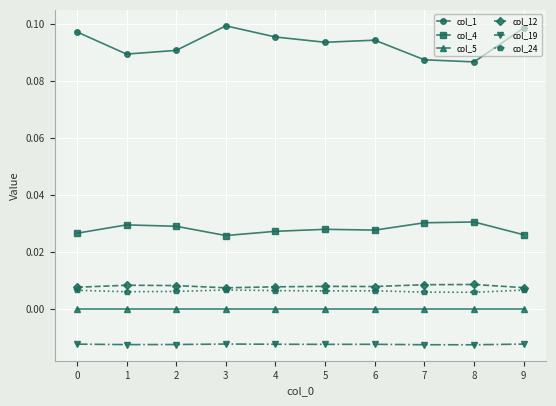

What are all the series names shown in the legend?

col_1, col_4, col_5, col_12, col_19, col_24